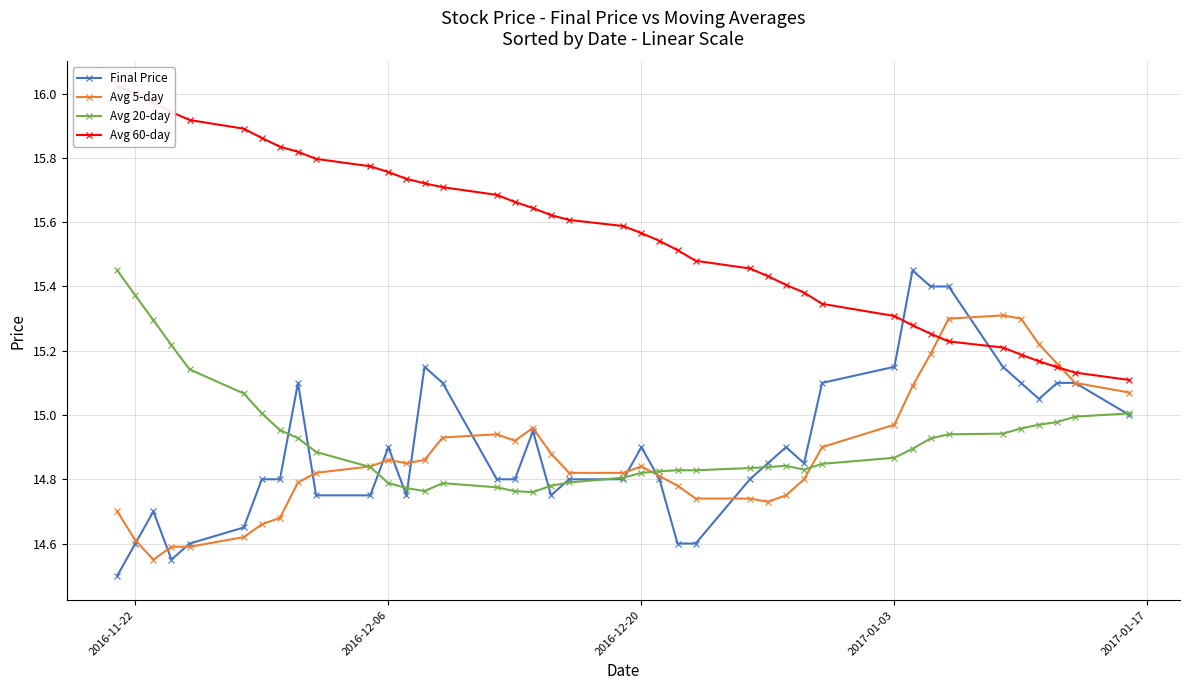

What is the minimum value for Final Price?

14.5